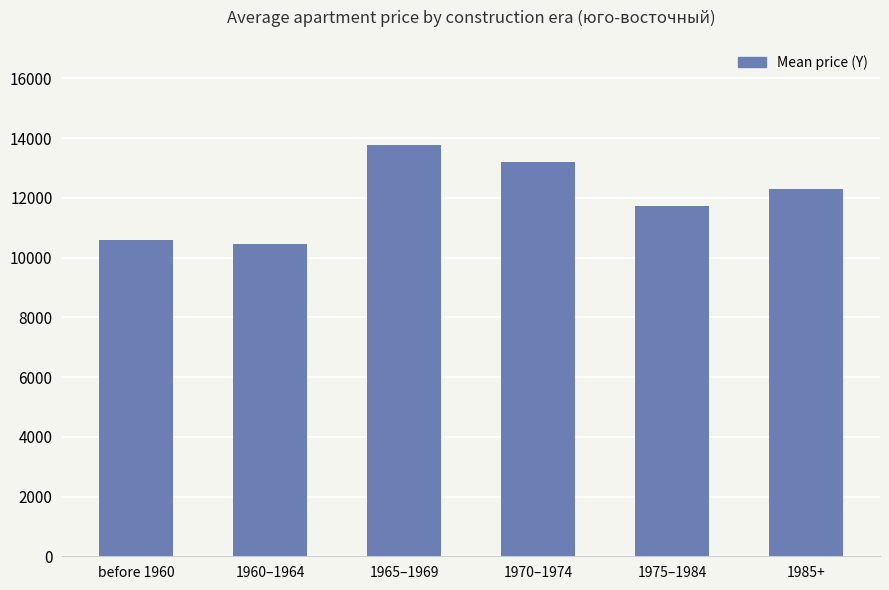

What position from the right is 1970–1974?

3